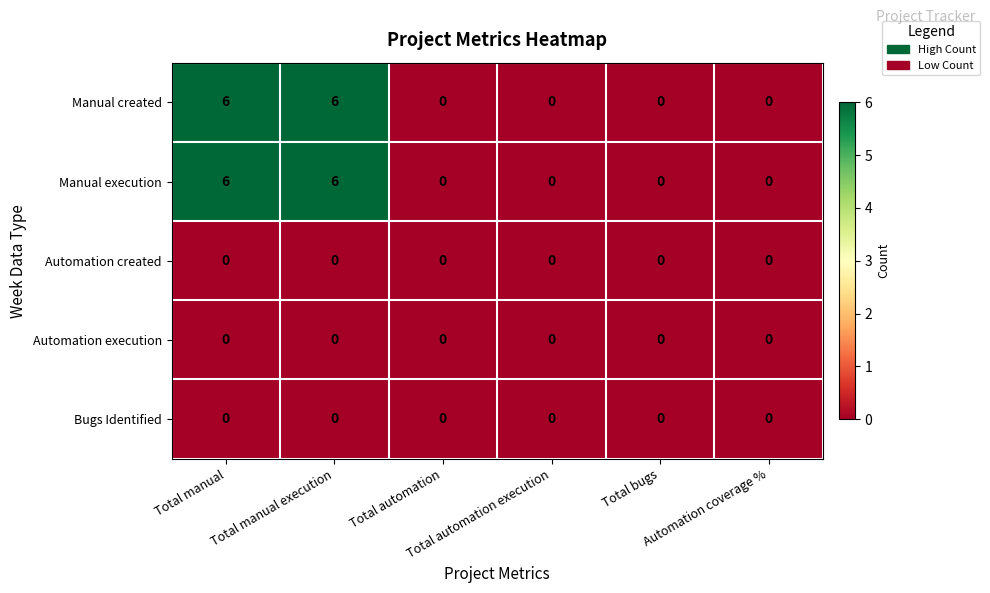

What is the highest value of the Manual created series?

6